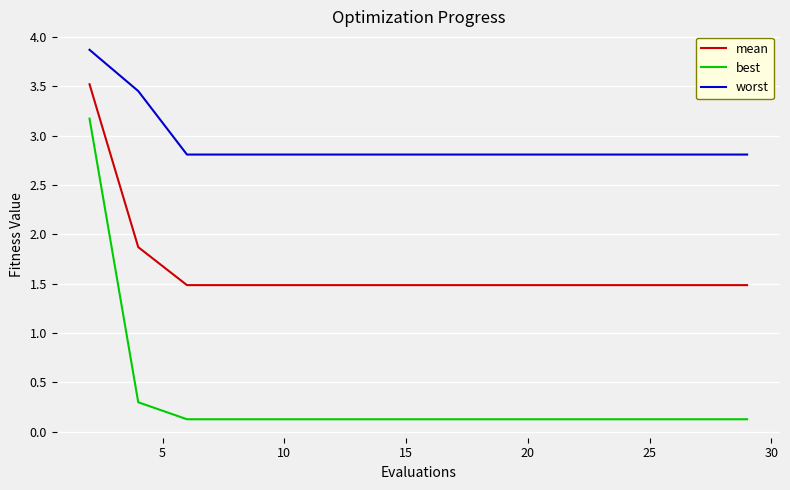

True or false: best and worst intersect in this chart.

False